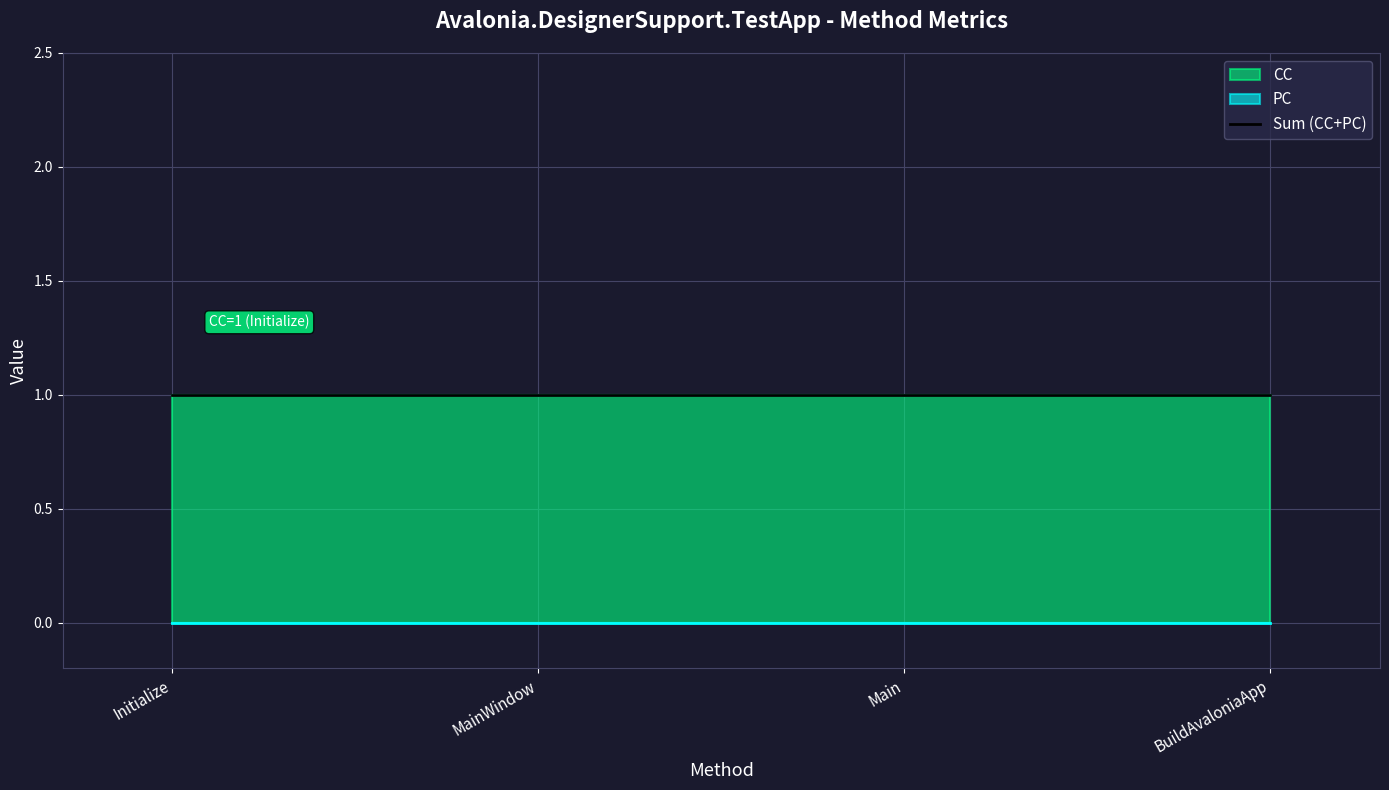

True or false: CC has a value of 1 at Initialize.

False